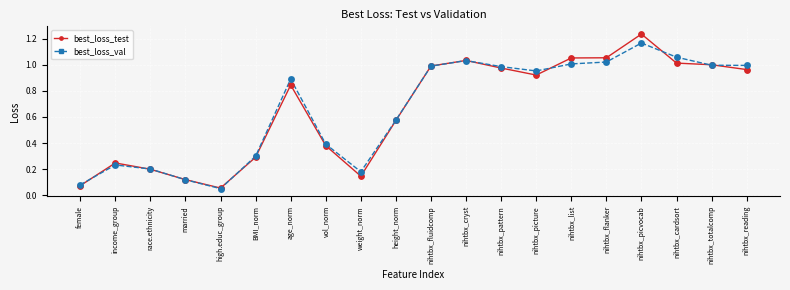

What is the total value across all series at nihtbx_totalcomp?

2.0